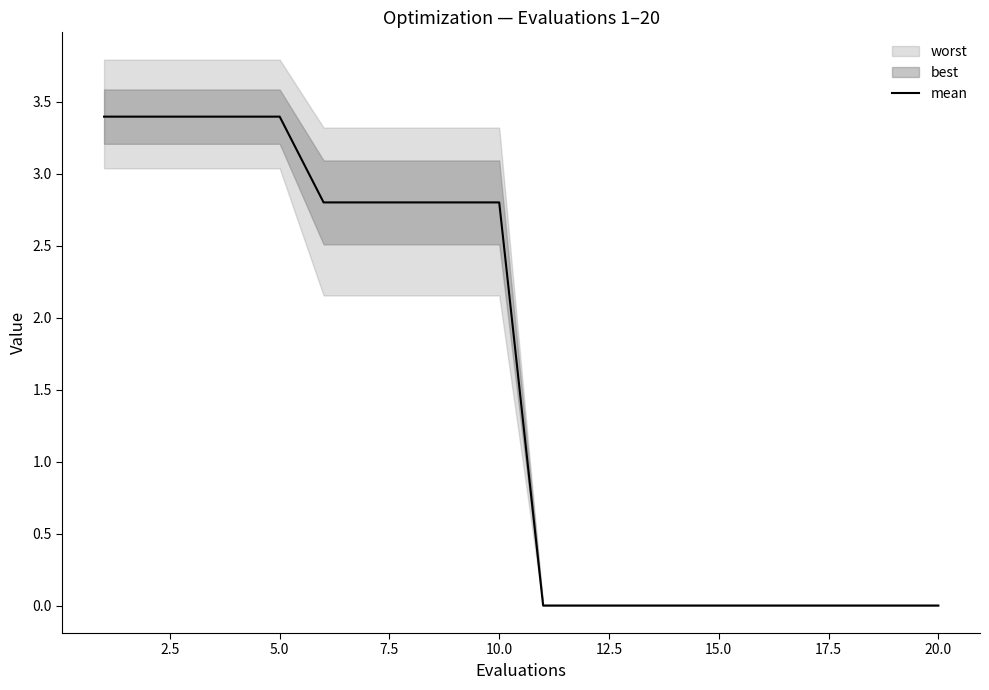

Is it true that mean equals 2.8 at 10.0?

True